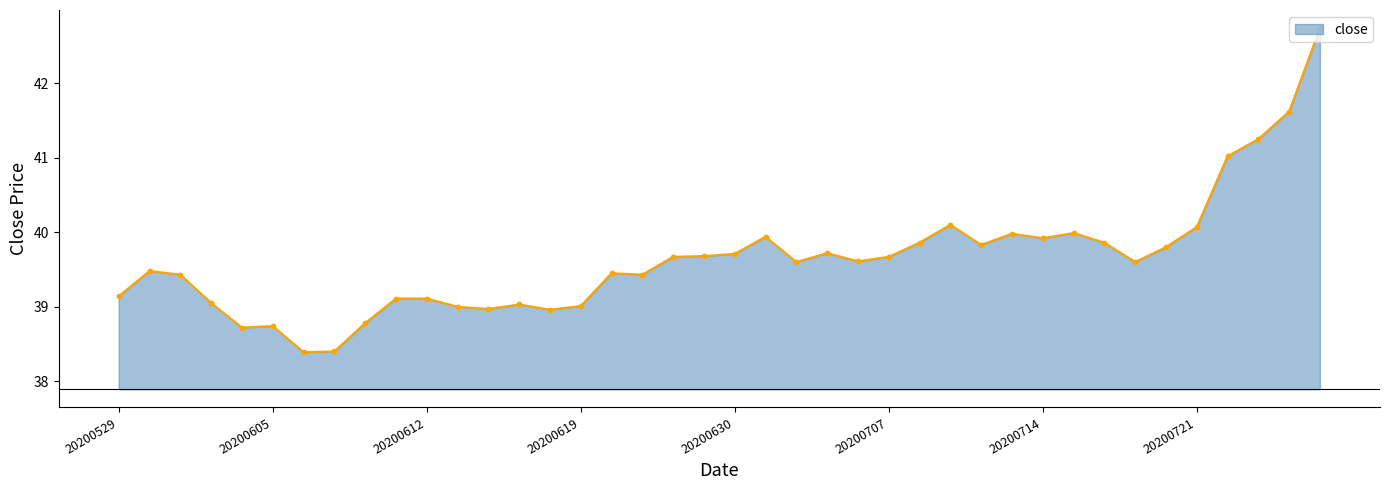

What is the greatest value displayed?

42.7